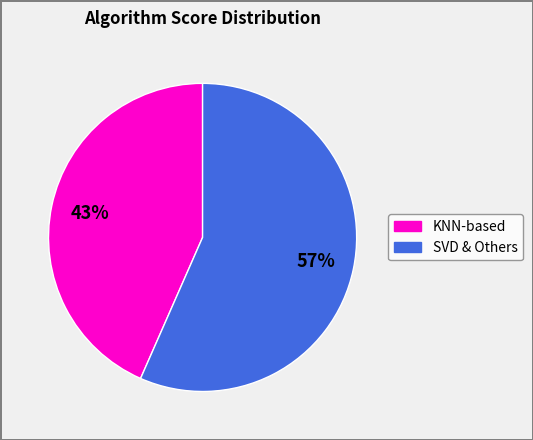

Is there any slice that represents more than half of the pie?

Yes